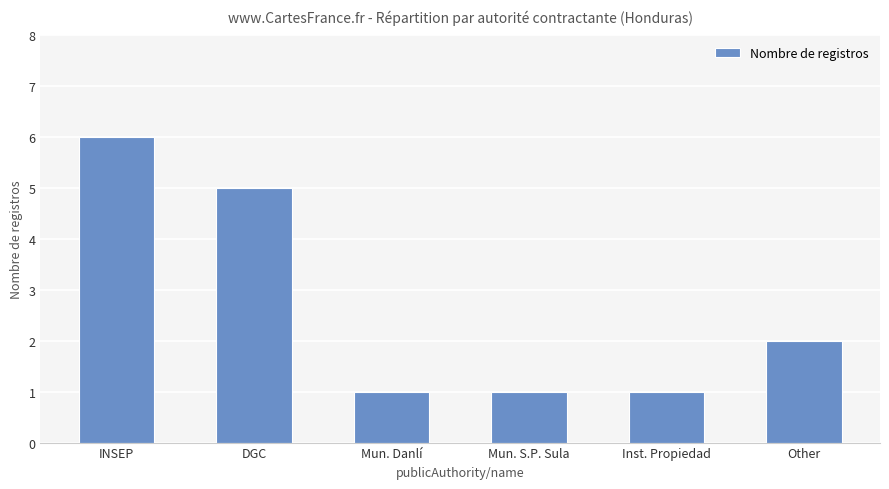

What is the value of the 6th bar from the left?

2